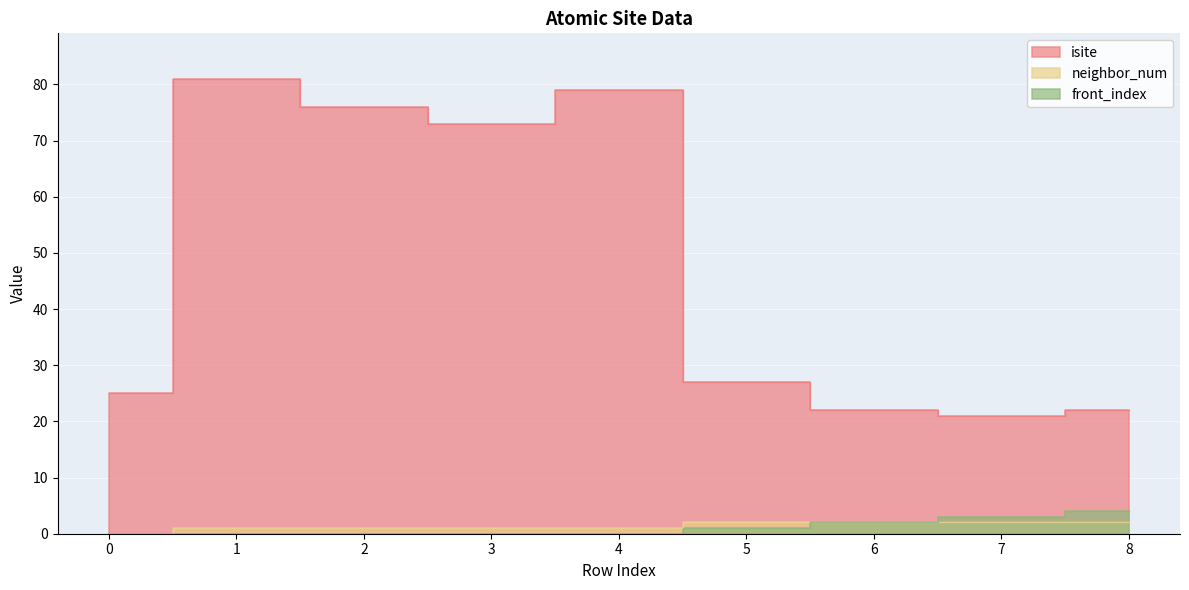

Reading left to right, what are all the values shown in this chart?

isite: 25	81	76	73	79	27	22	21	22
neighbor_num: 0	1	1	1	1	2	2	2	2
front_index: 0	0	0	0	0	1	2	3	4